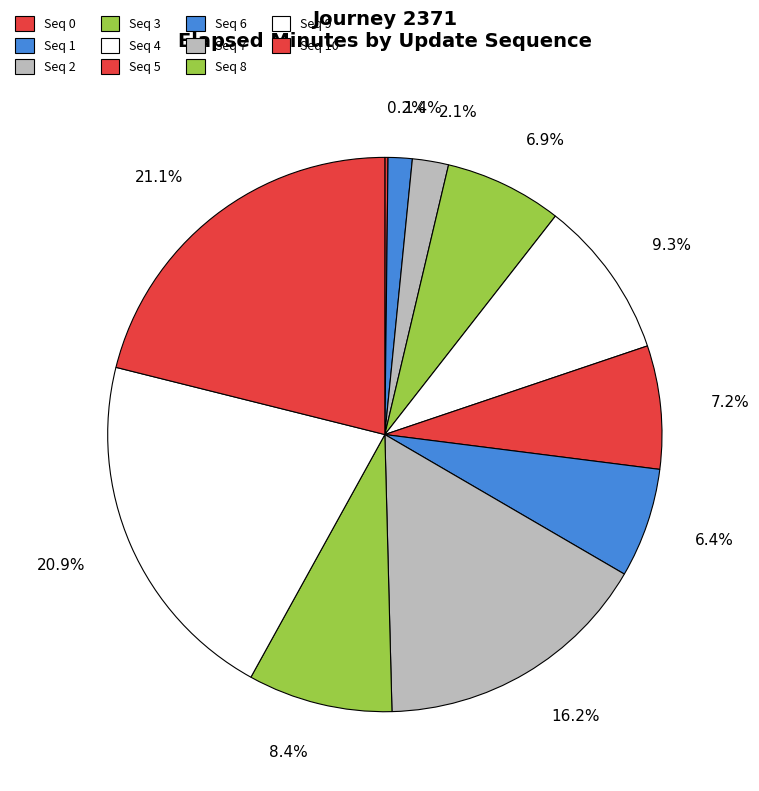

What percentage is NOT represented by 1.4%?

98.6%